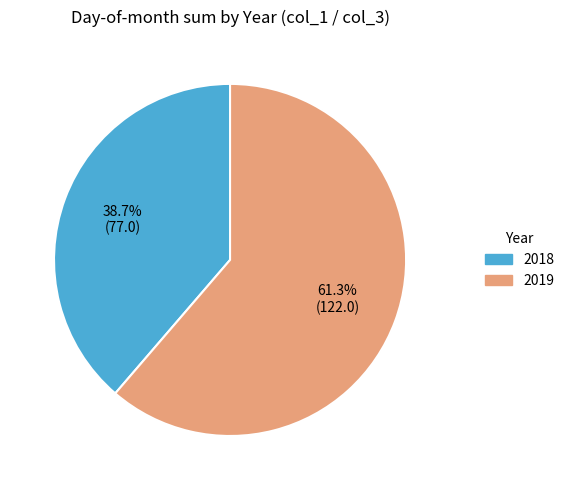

To the nearest percent, what is the average slice percentage?

50%